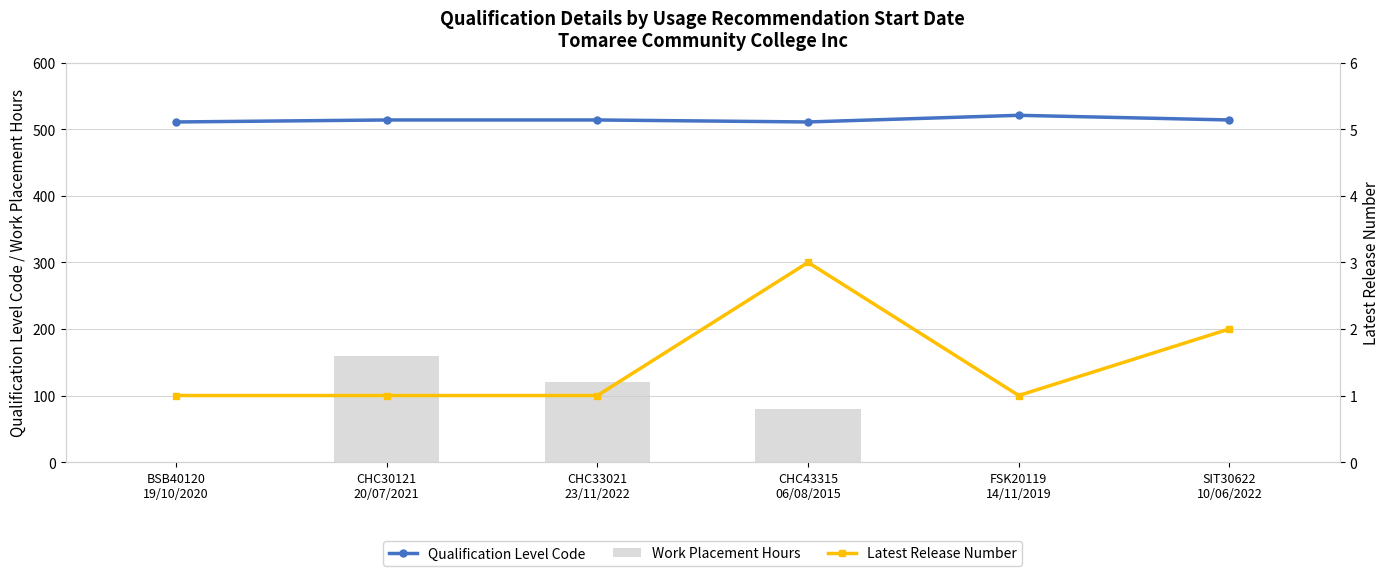

True or false: Qualification Level Code has more than 2 interior local peaks.

False